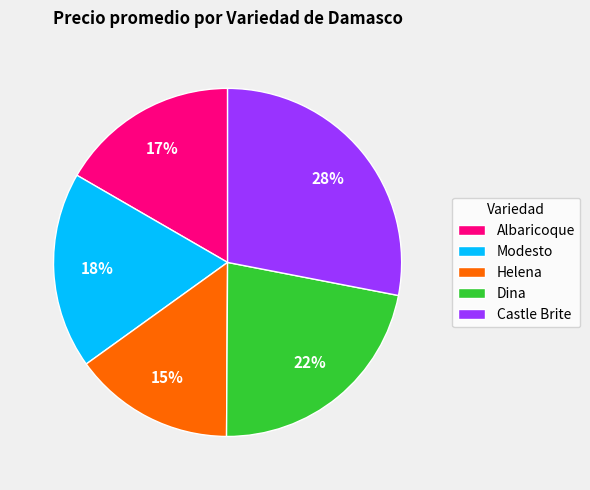

Does Helena represent more than half of the total?

No